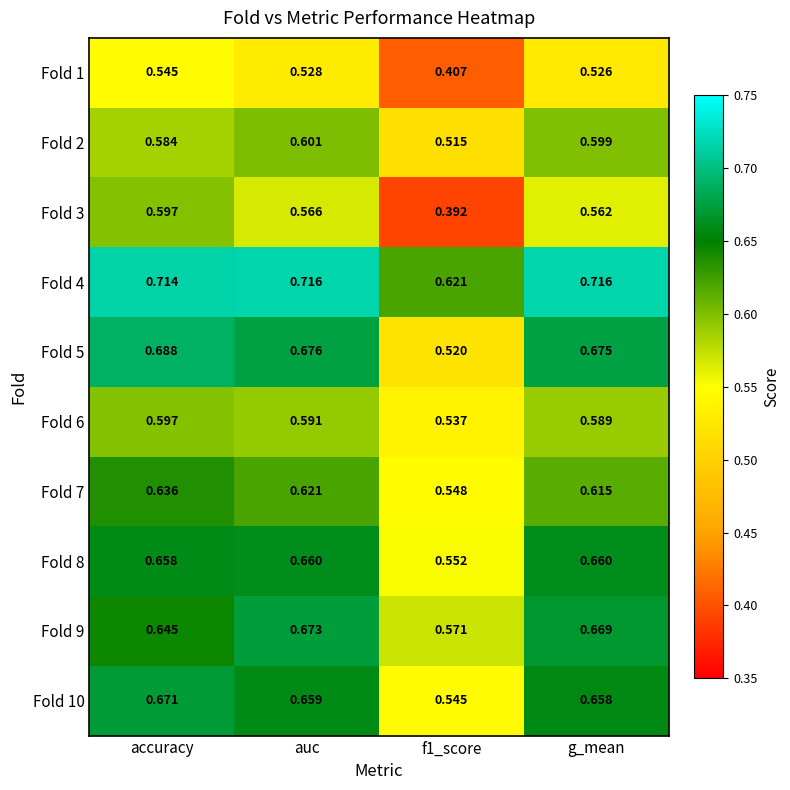

Is the value of Fold 5 at auc greater than the value of Fold 7 at g_mean?

Yes